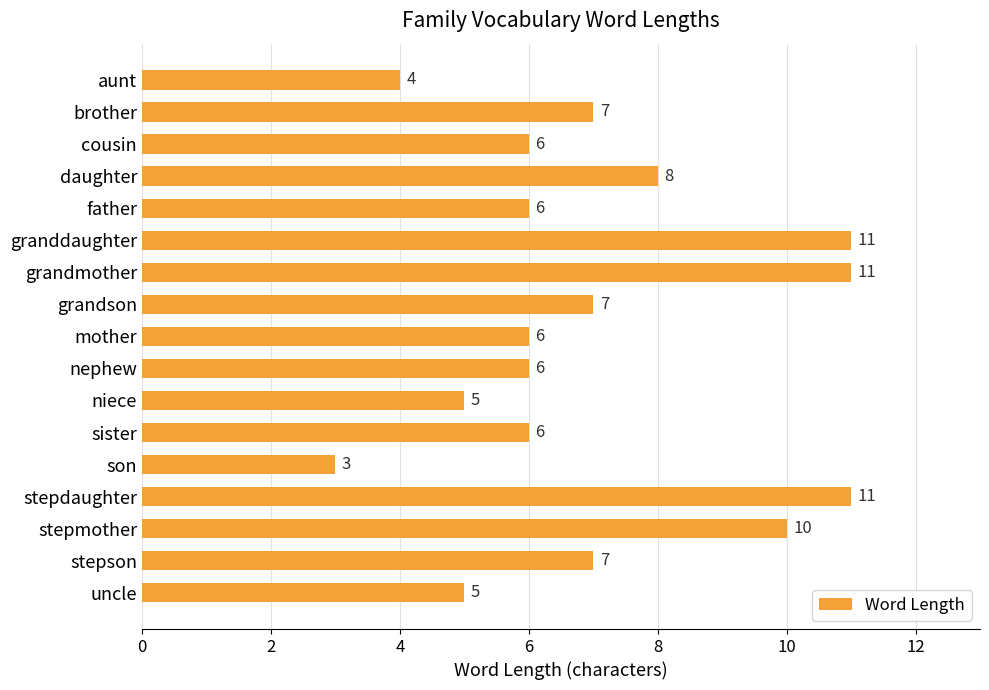

Are the bars grouped side by side (vs. stacked)?

No